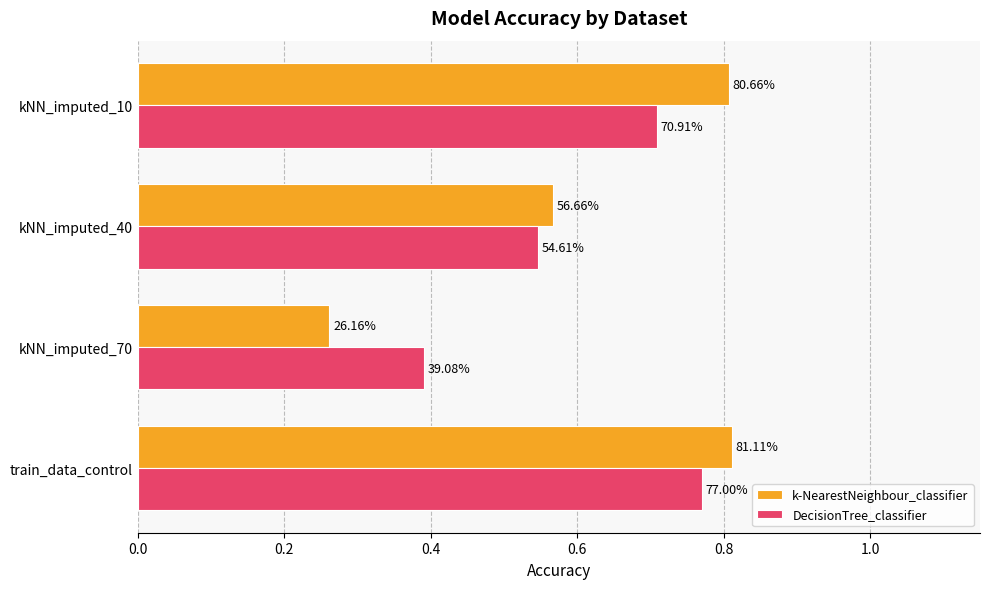

What are all the series names shown in the legend?

k-NearestNeighbour_classifier, DecisionTree_classifier